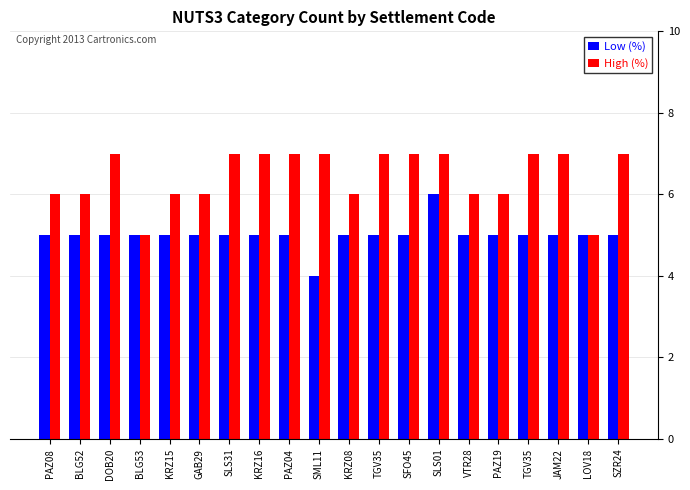

Between BLG53 and KRZ15, which series saw the biggest shift?

High (%)